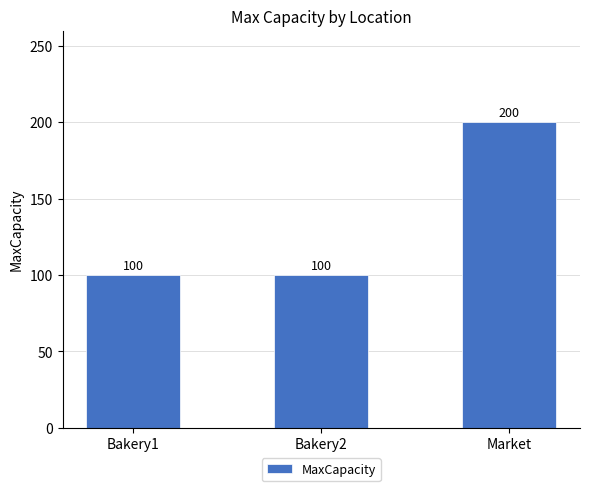

Reading left to right, transcribe all the data shown in this chart.

100	100	200